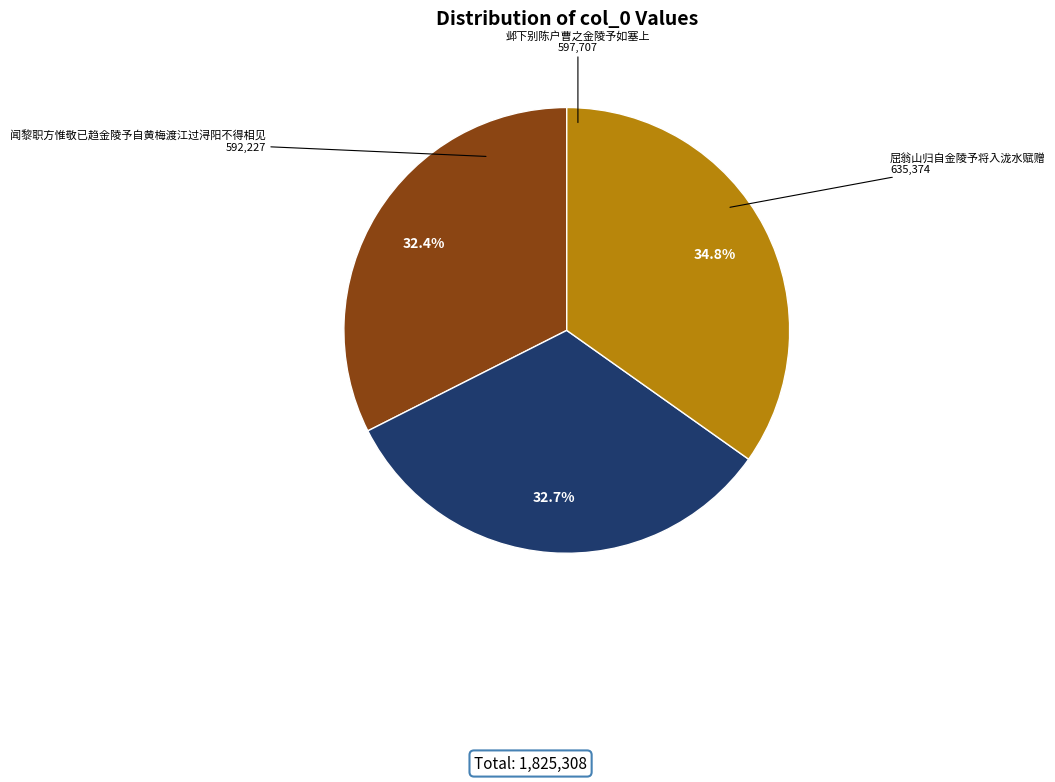

How many segments does this pie chart have?

3